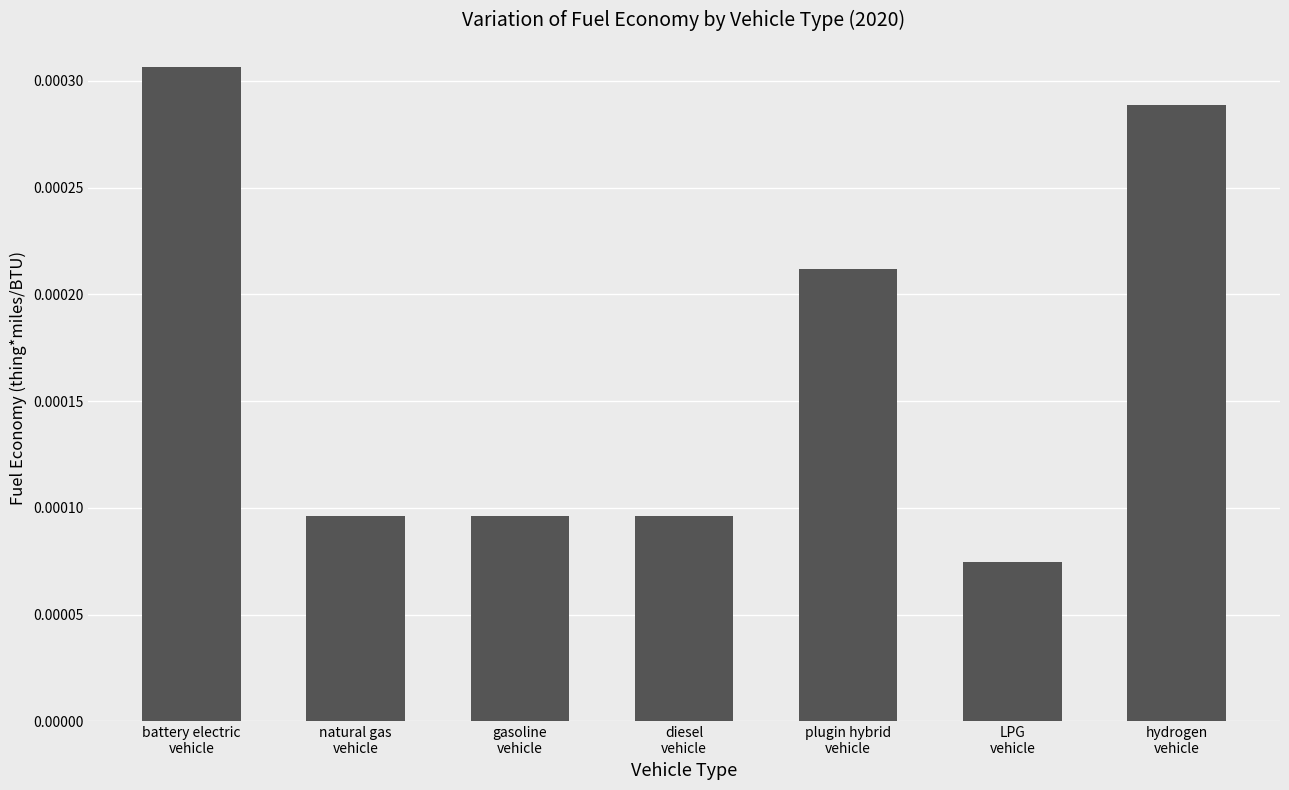

How many values are between 0 and 1?

7